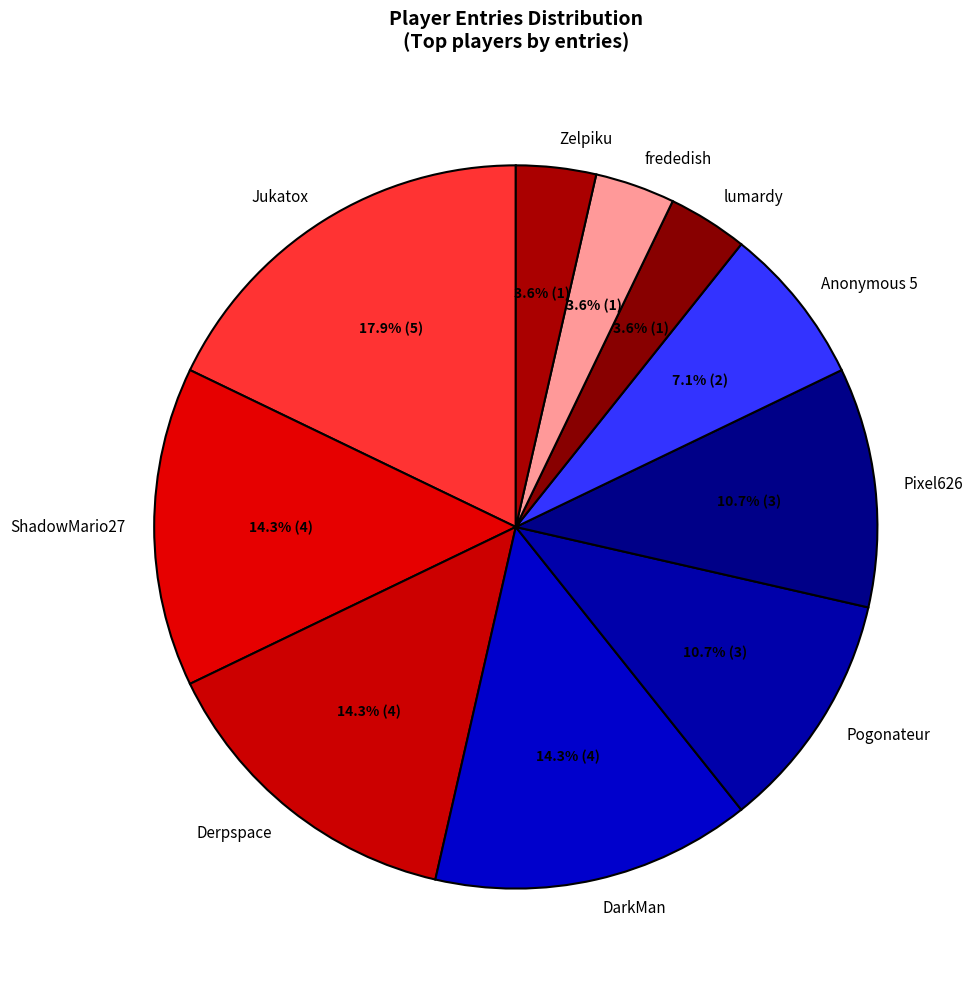

The DarkMan slice represents 5% of the pie. True or false?

False